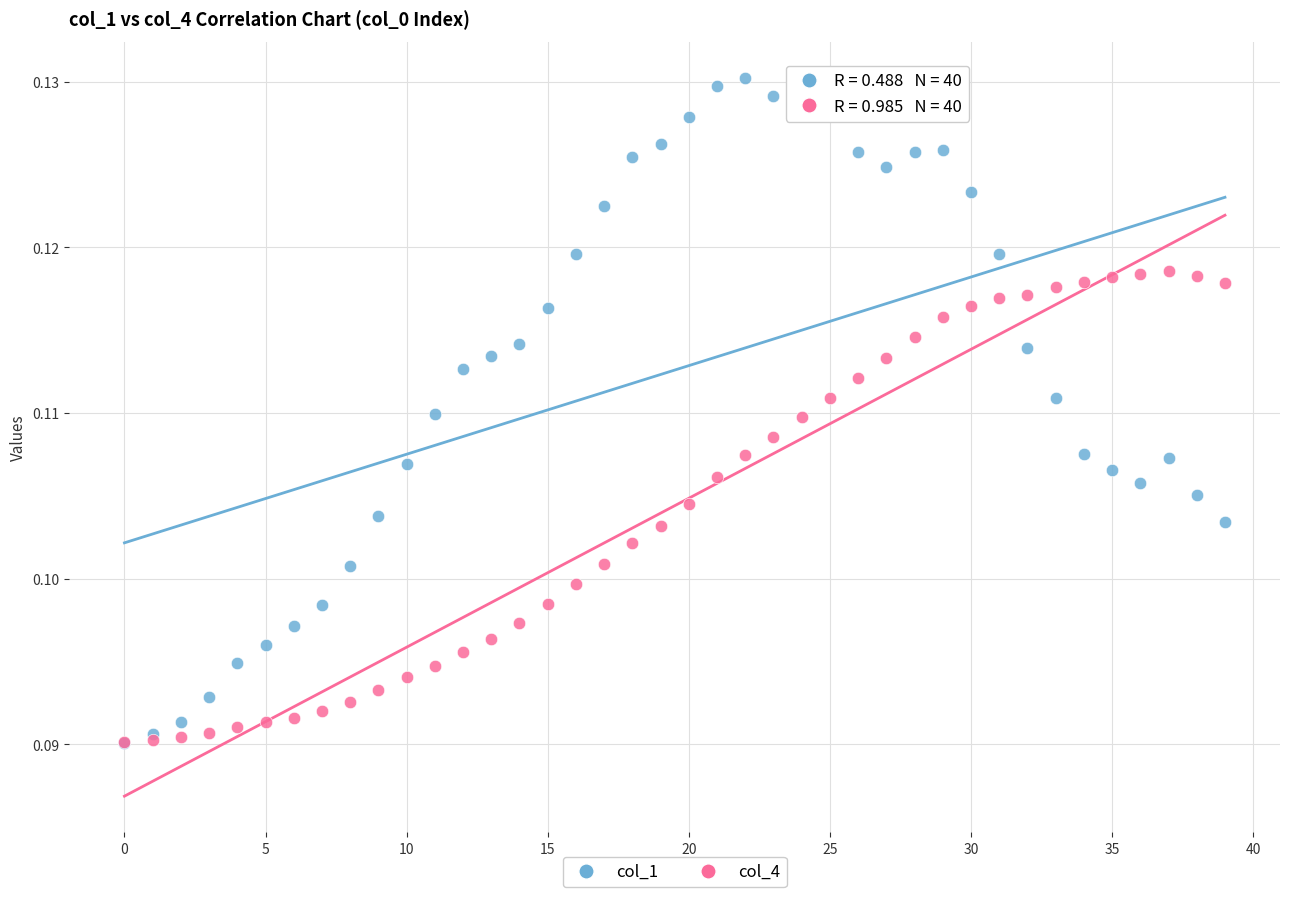

Which series contains the highest Y value?

col_1